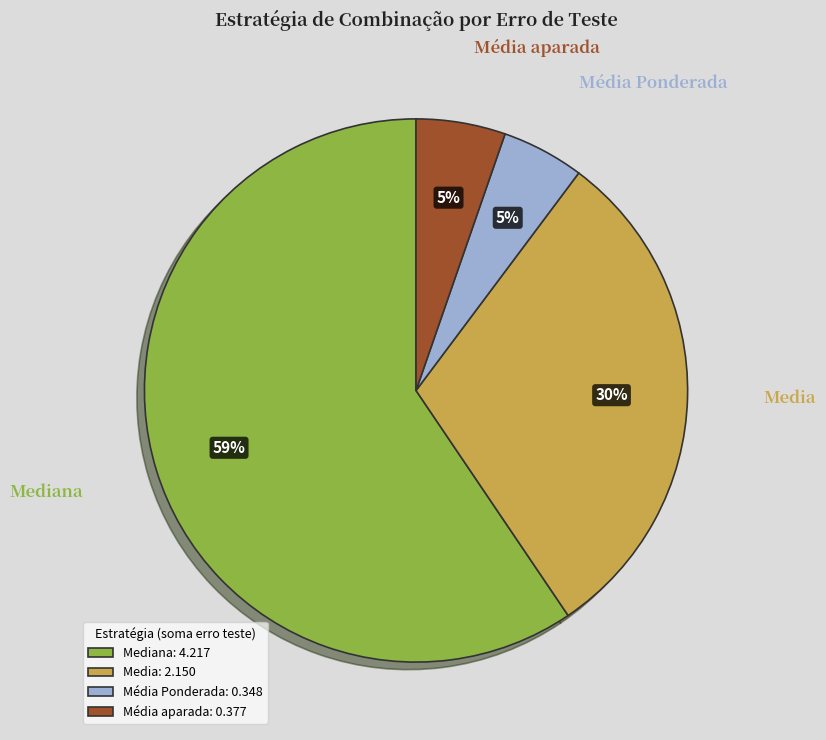

Between Media and Mediana, which is larger?

Mediana